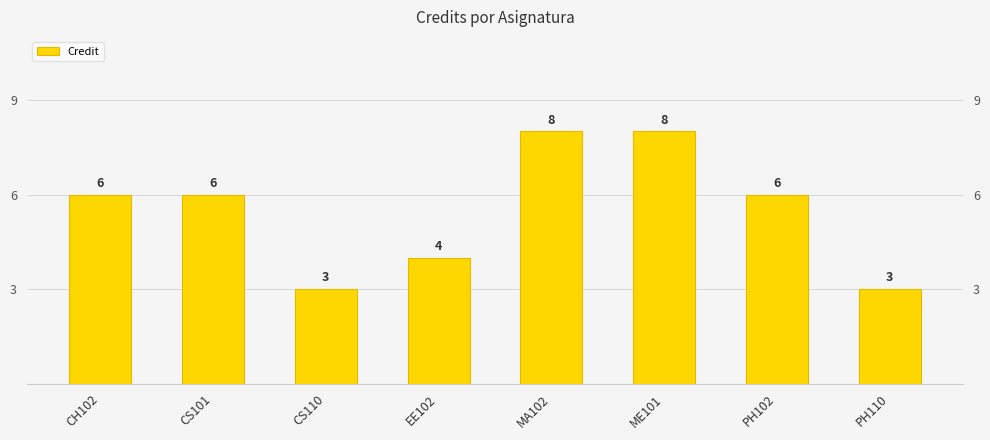

What is the difference between the second highest and minimum values?

5